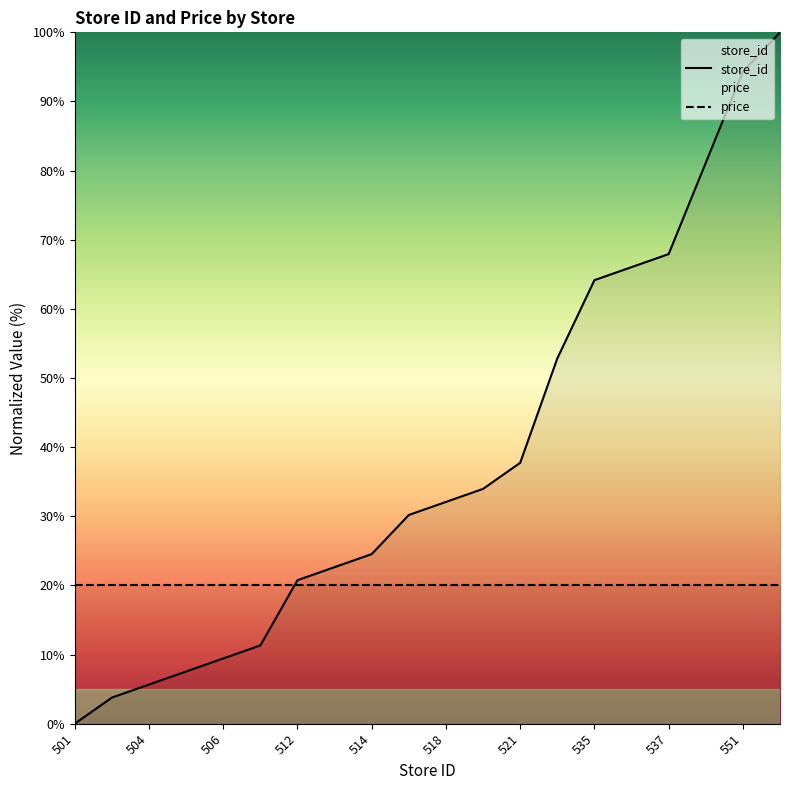

What is the difference between the maximum and minimum values?

100.0